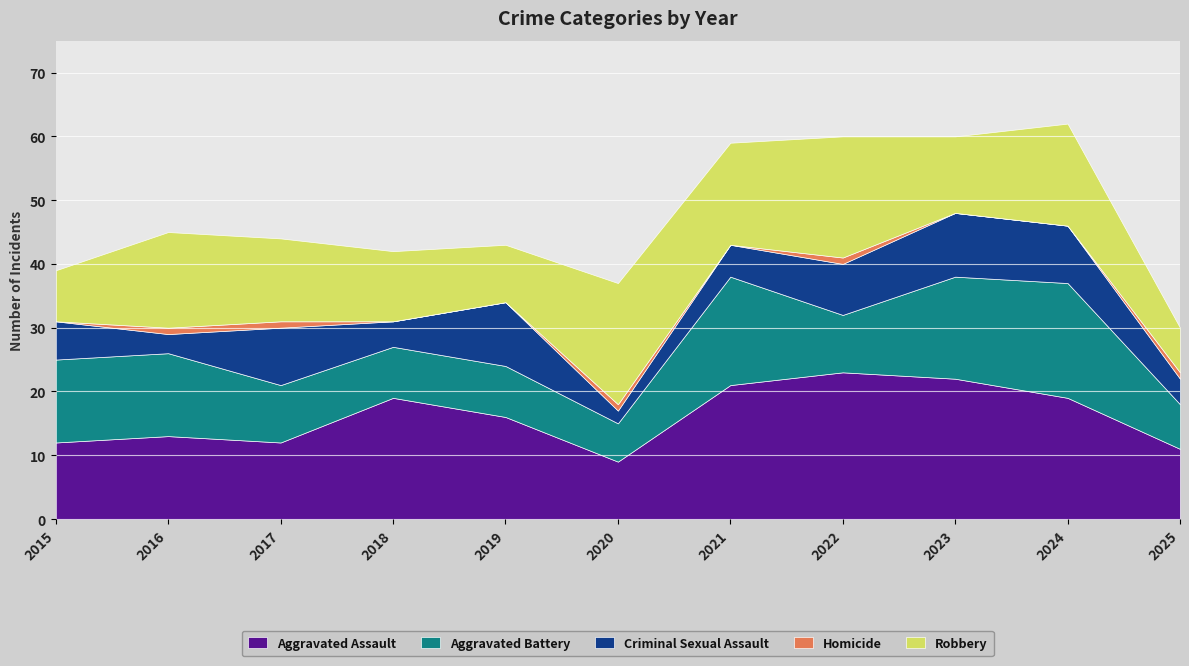

Where does the Criminal Sexual Assault series first go above 6?

2017